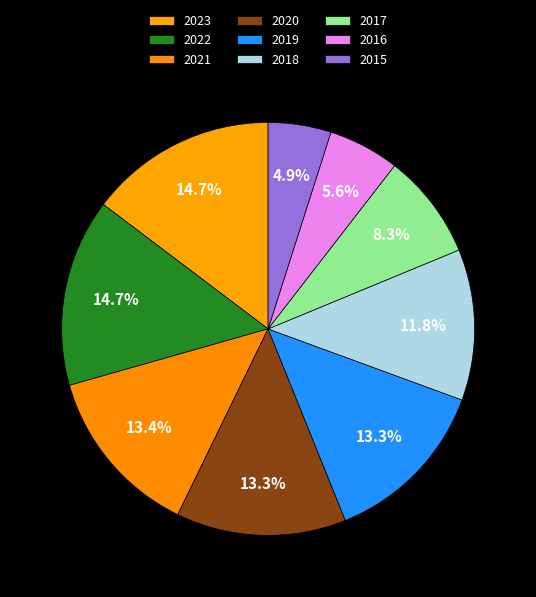

How many slices are in this pie chart?

9